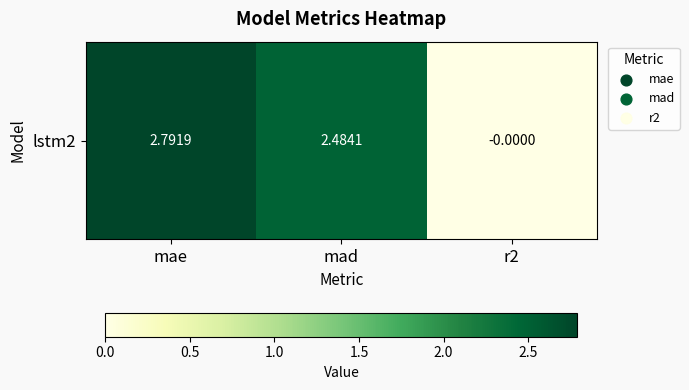

What is the difference between the maximum and minimum values?

2.8